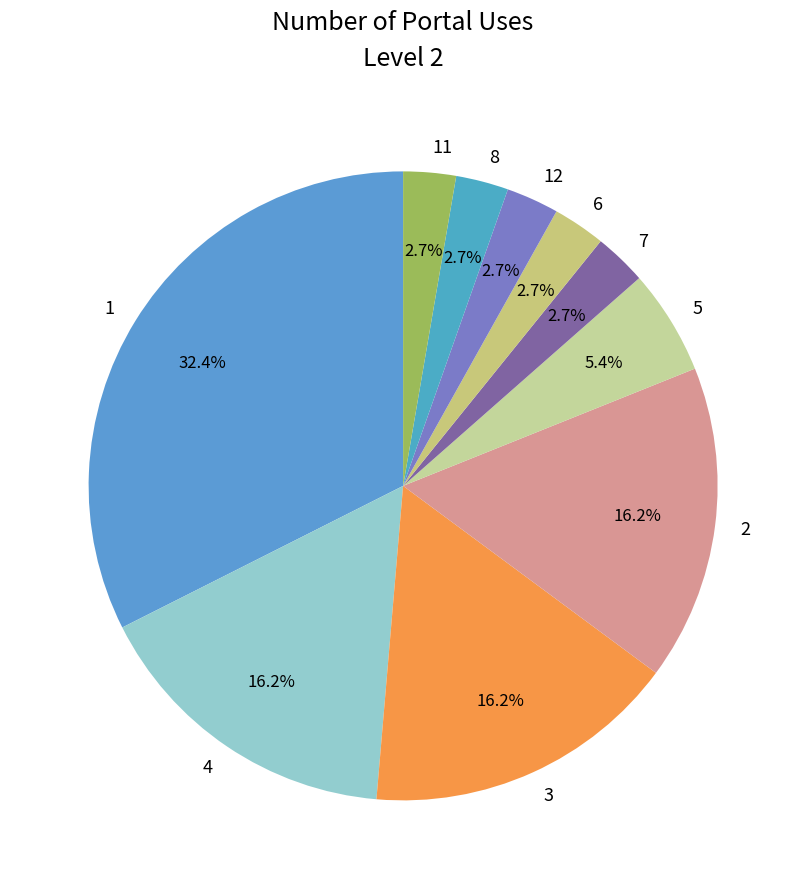

Count the number of slices in the pie.

10